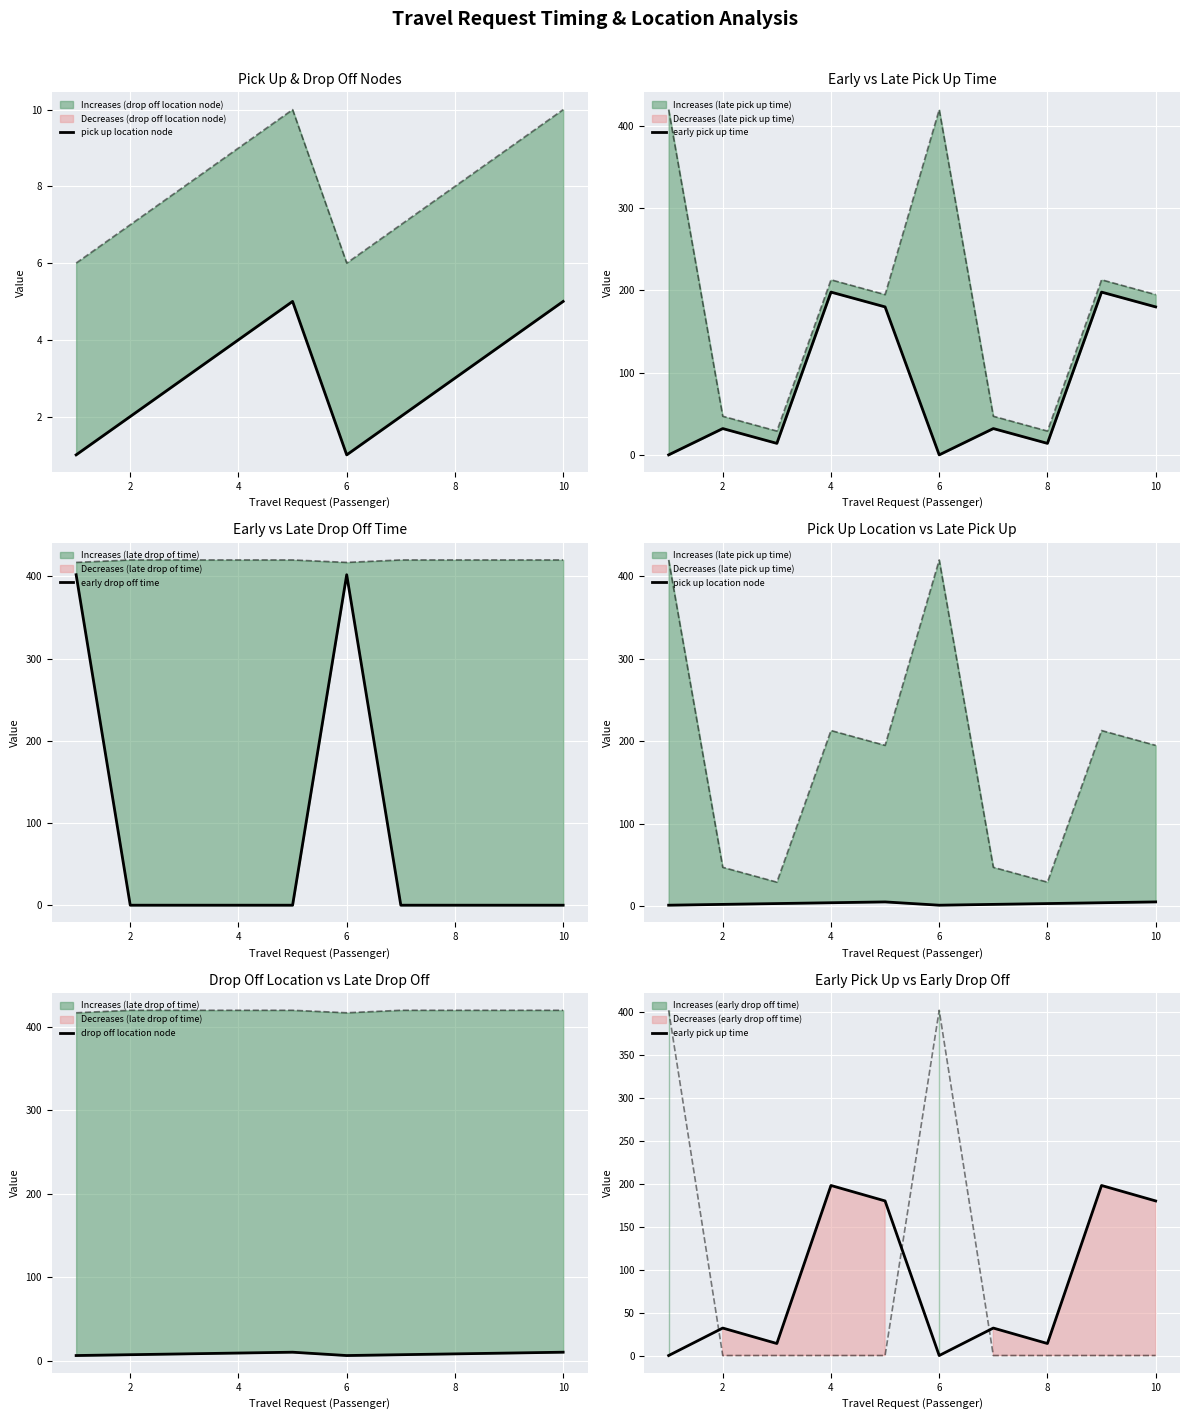

How many series are shown in this chart?

4